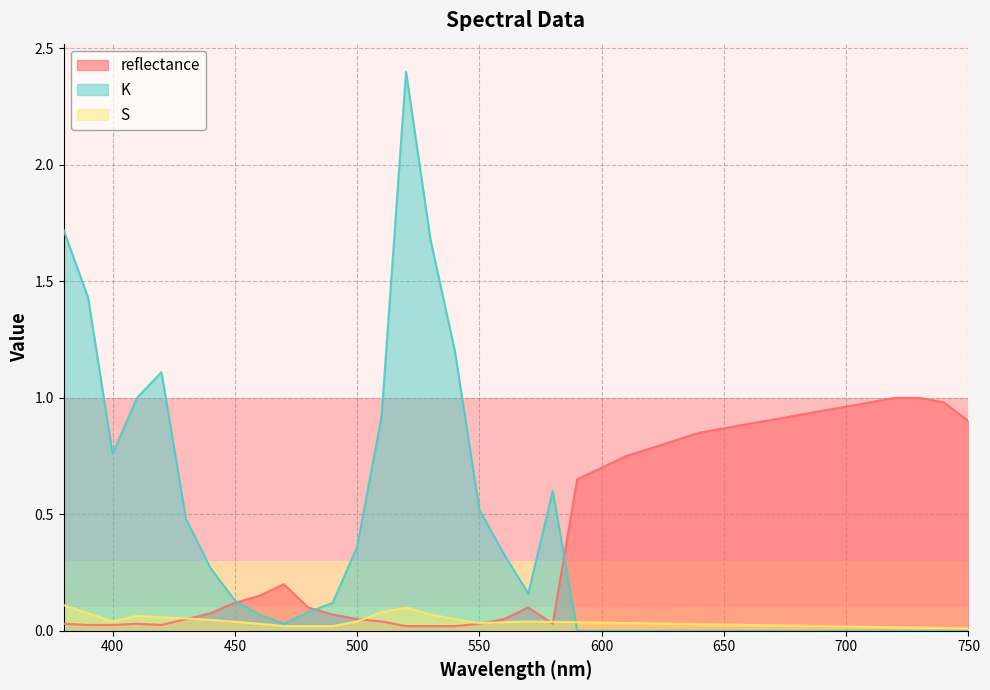

At which category does reflectance reach its first local peak?

410